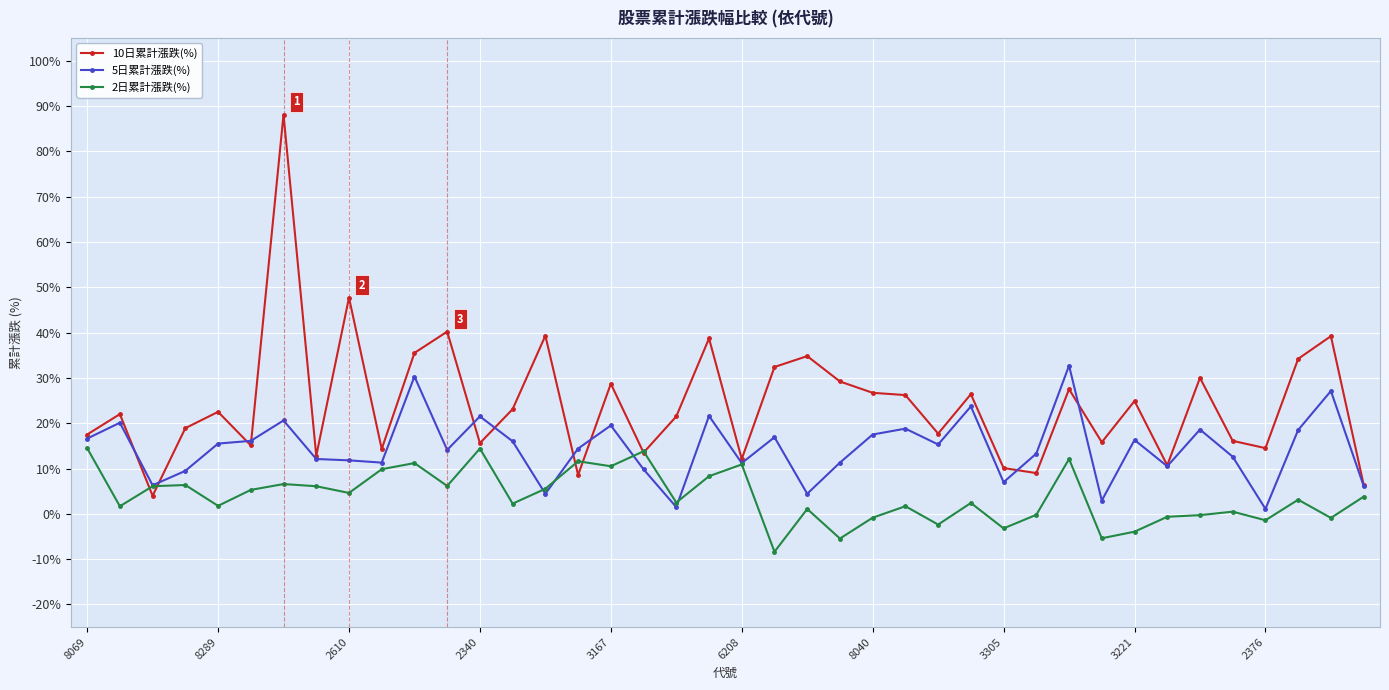

What is the highest value of the 2日累計漲跌(%) series?

14.5